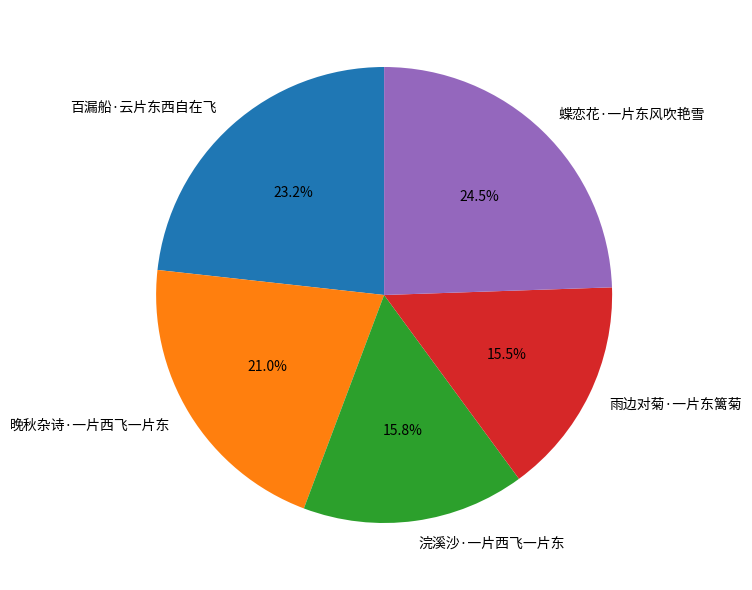

The 百漏船·云片东西自在飞 slice represents 23% of the pie. True or false?

True